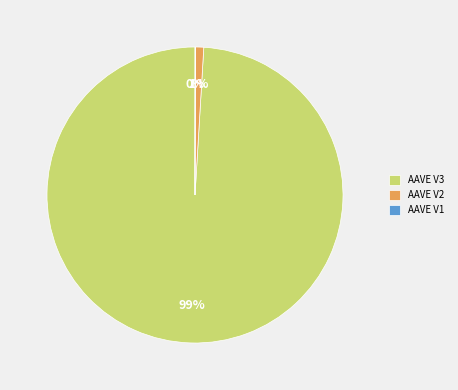

What percentage is the AAVE V3 slice, to the nearest percent?

99%